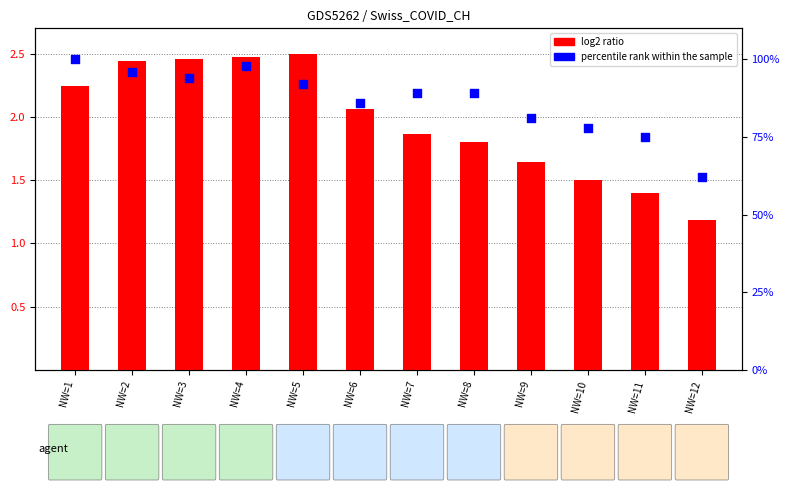

What is the total value across all series at NW=12?

63.2